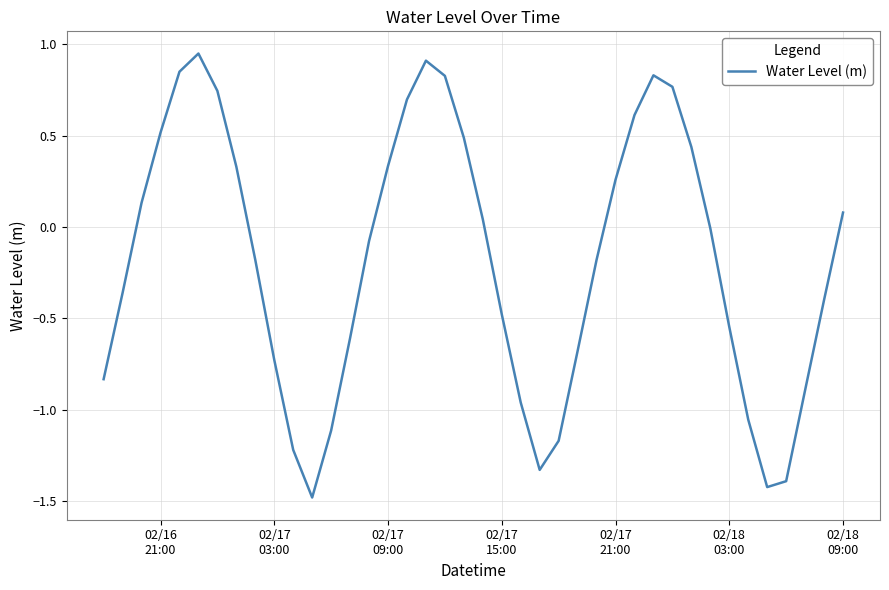

What is the minimum value shown in the chart?

-1.5